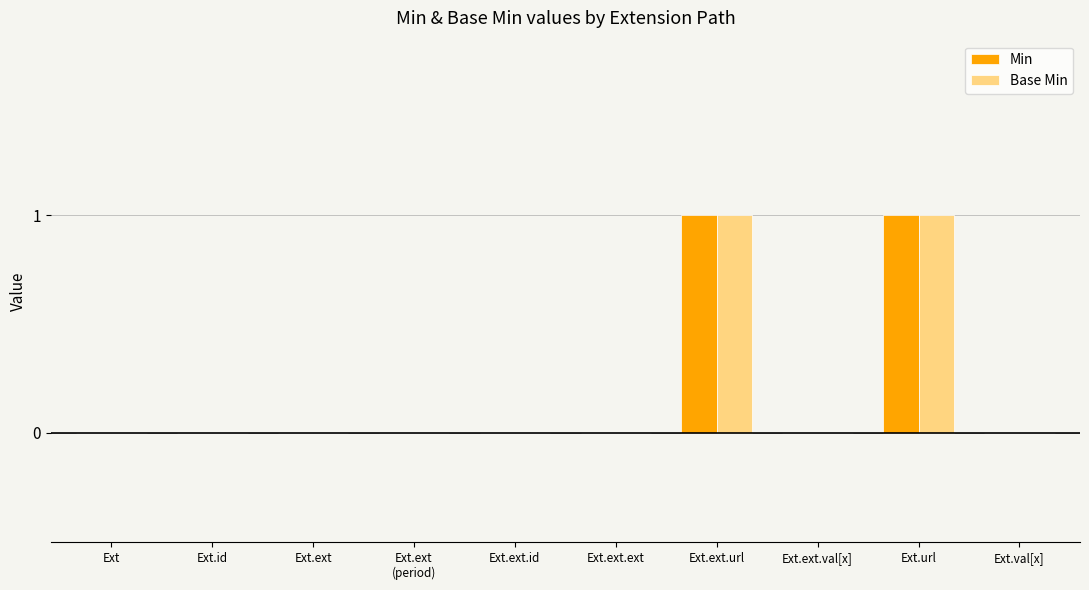

What is the difference between the Base Min values at Ext.ext.ext and Ext.ext.url?

1